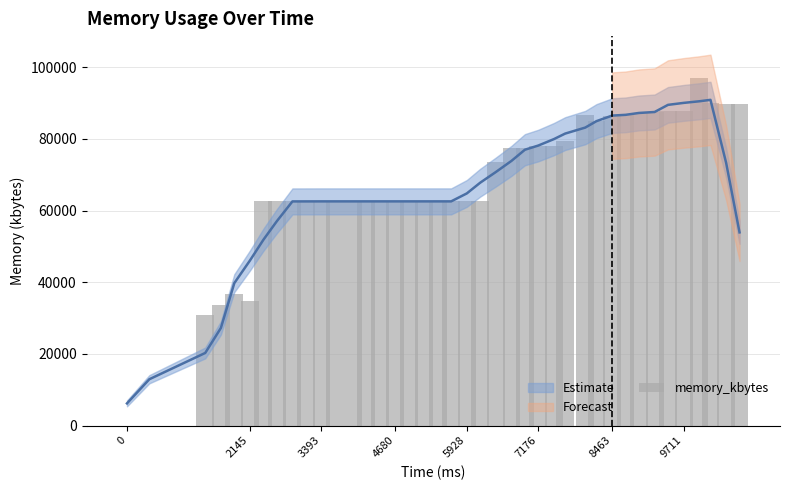

Reading left to right, extract all data points from this chart.

0	0	30972	33712	36692	34872	62556	62556	62576	62584	62584	62584	62584	62584	62584	62584	62584	62584	62584	62584	62584	62584	73664	77568	77496	78144	78144	79496	86584	85152	86544	87108	87240	87644	87772	87872	97076	89996	89888	89768